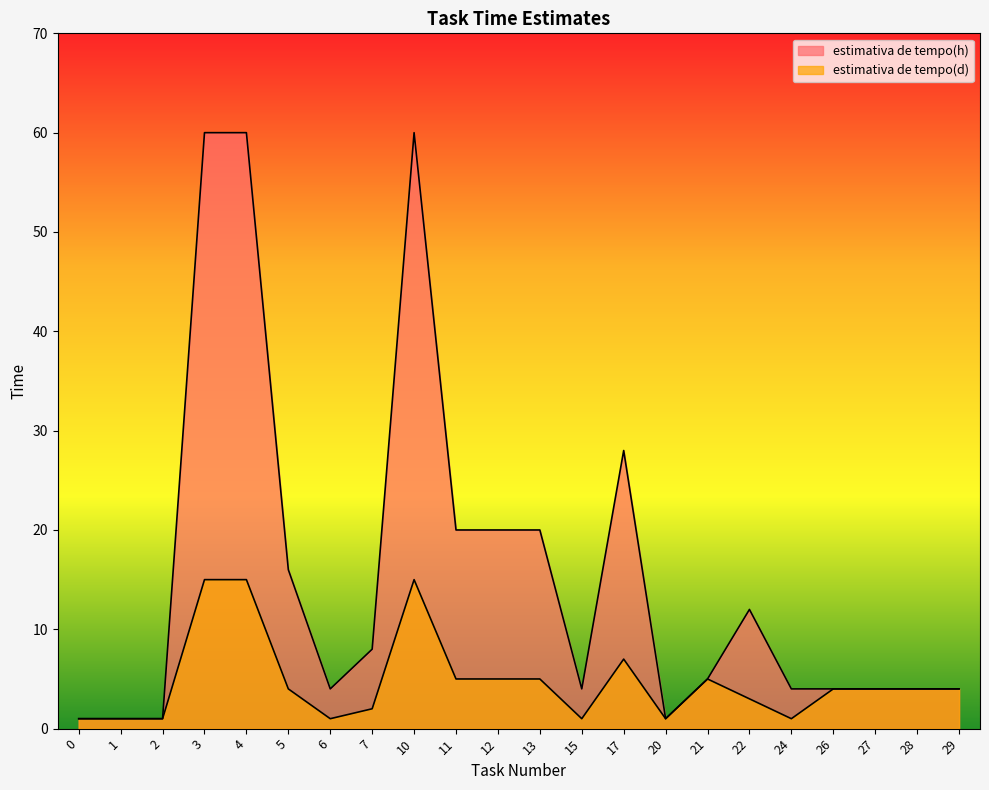

True or false: estimativa de tempo(d) and estimativa de tempo(h) intersect in this chart.

False